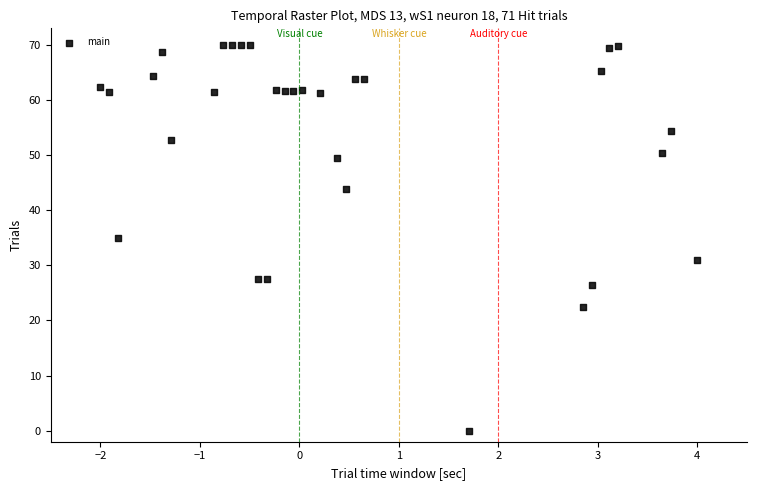

What is the range of Y values (max minus min)?

70.0